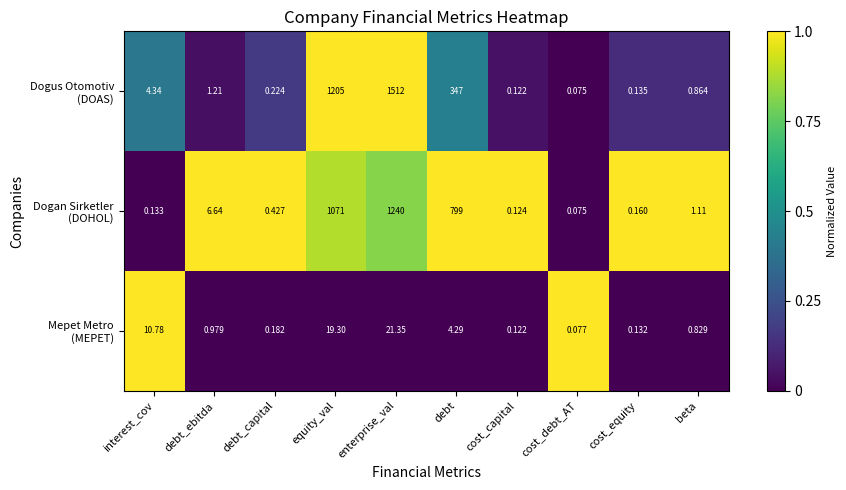

At which category is the sum across all series the highest?

enterprise_val